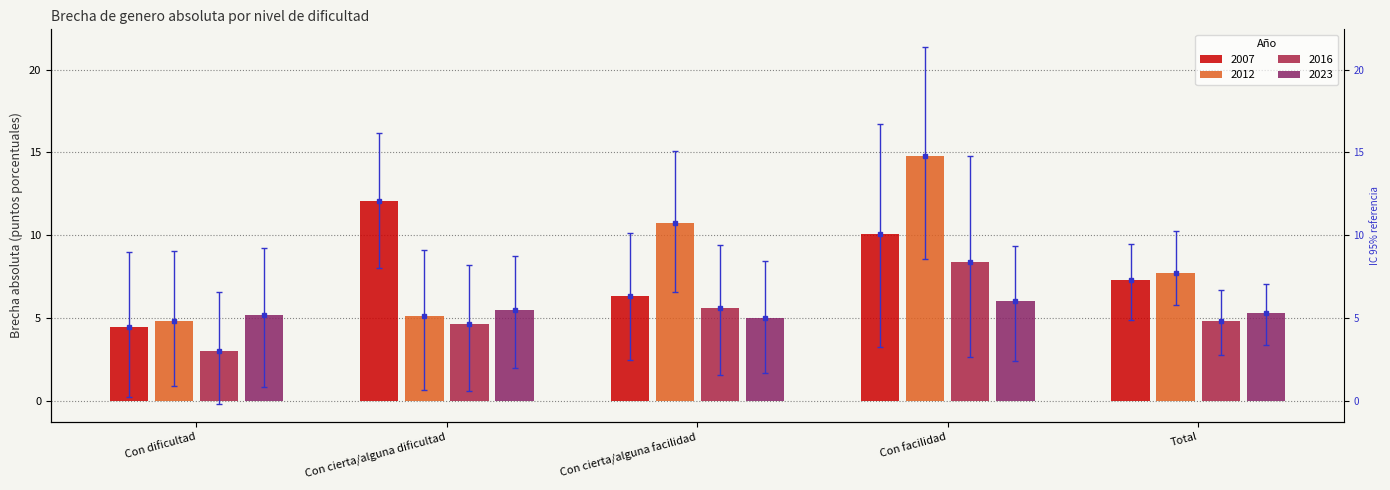

Are the bars grouped side by side (vs. stacked)?

Yes